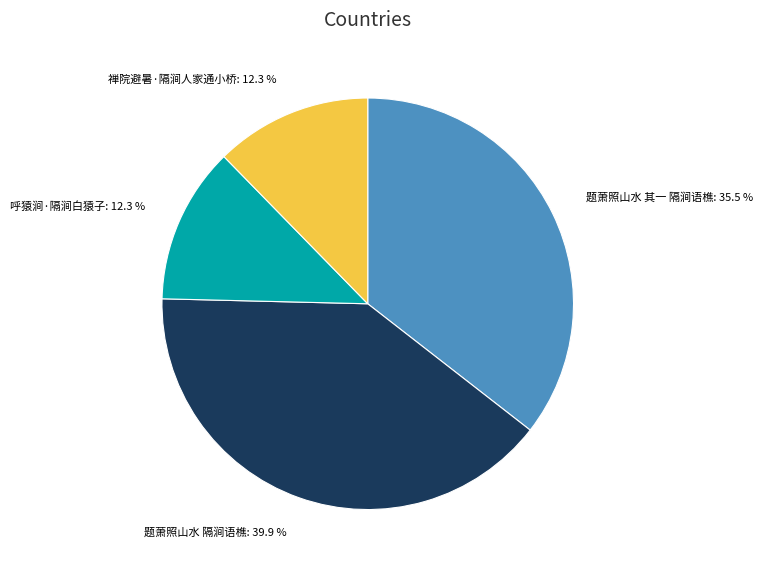

How many segments does this pie chart have?

4